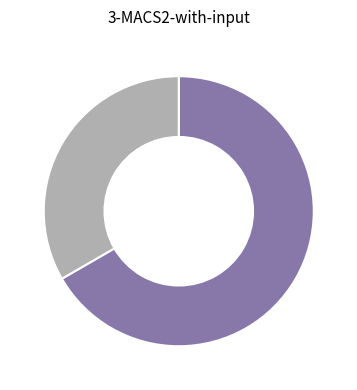

Does any single category account for the majority?

Yes